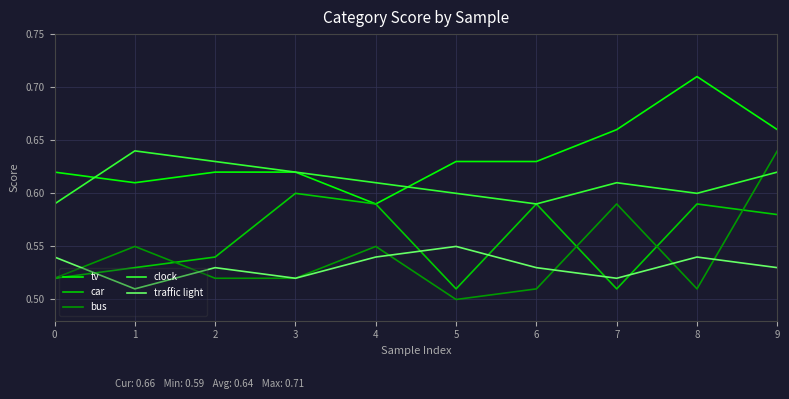

Which series has the widest spread of values?

bus